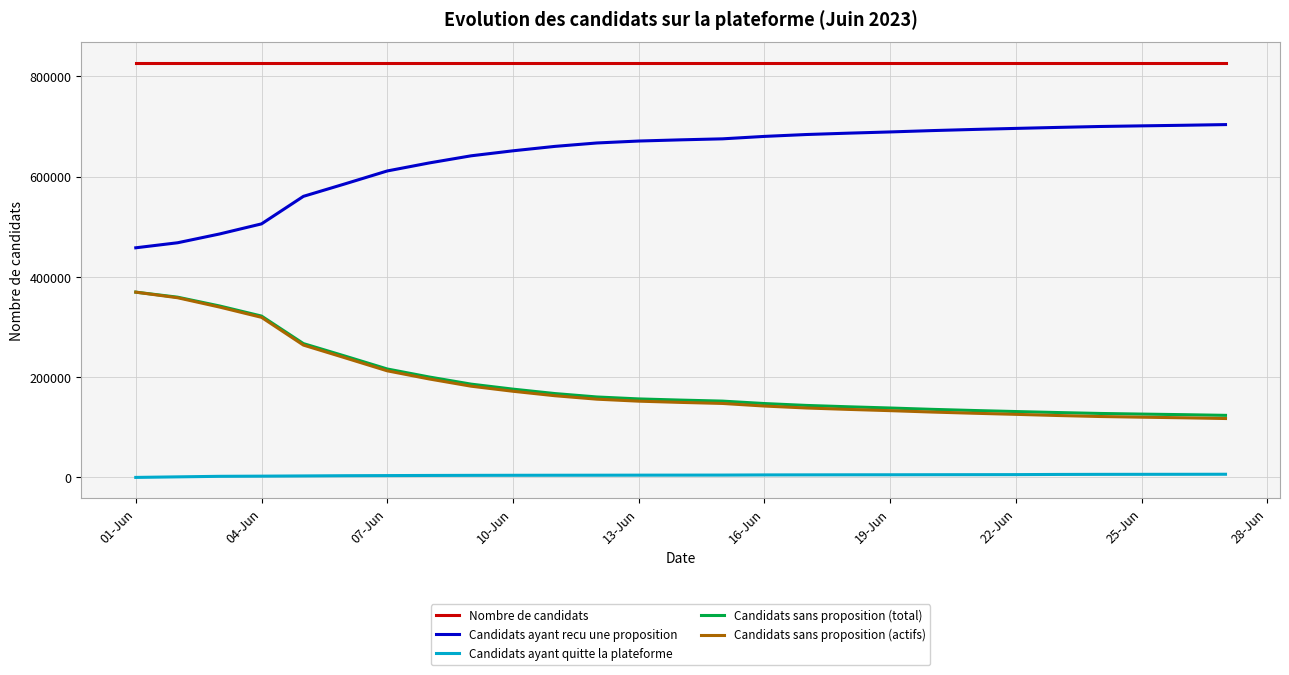

Which series has the largest total across all categories?

Nombre de candidats